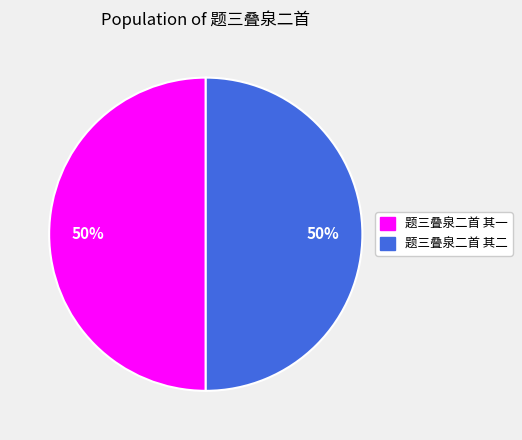

To the nearest percent, what portion does 题三叠泉二首 其一 represent?

50%